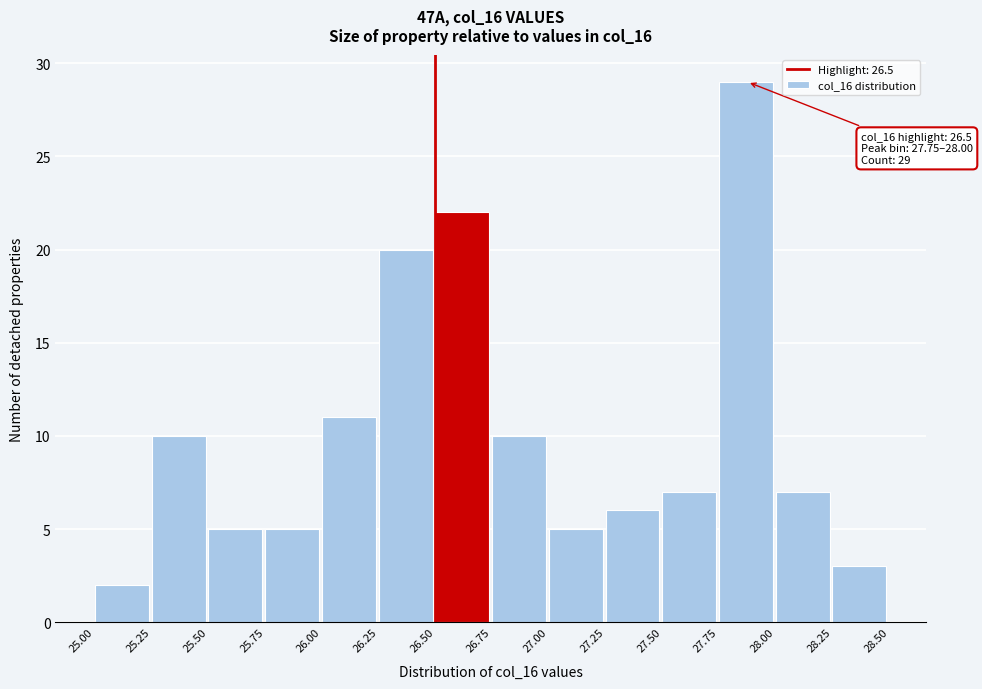

Which range on the x-axis has the tallest bar?

27.75 to 28.00